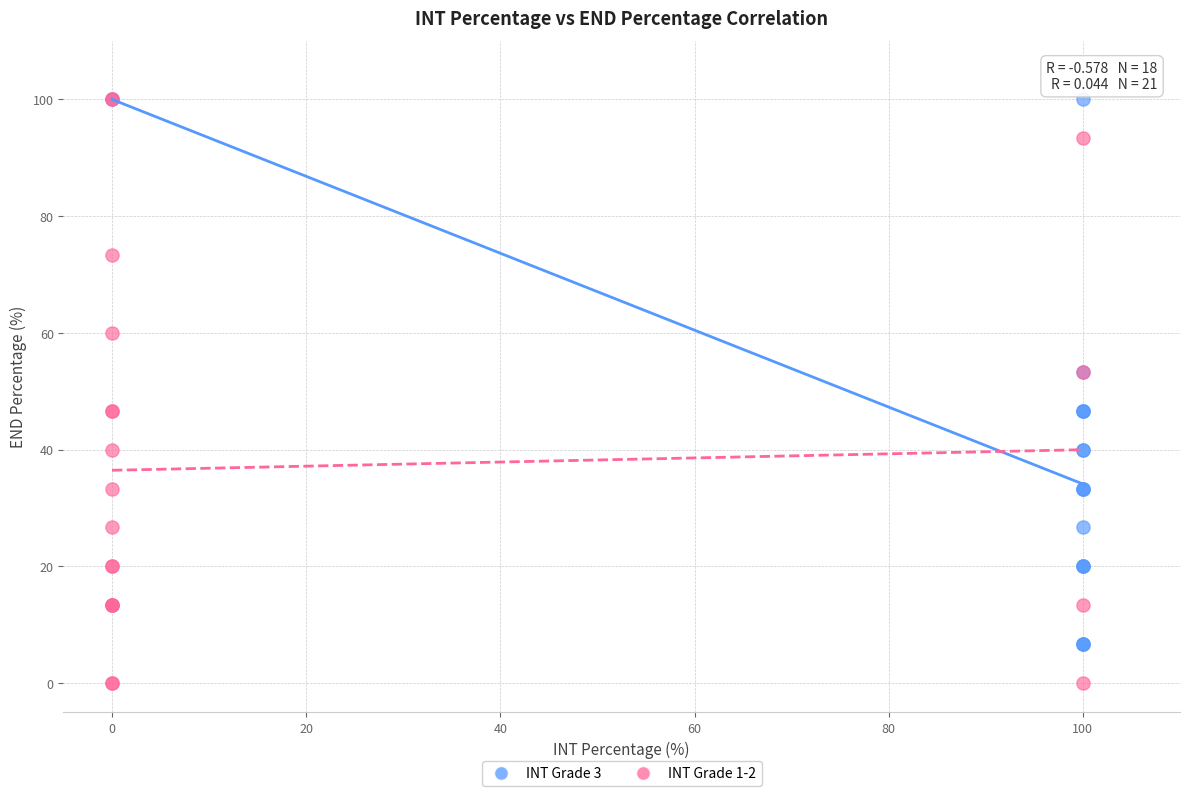

Which series has the widest spread of Y values?

INT Grade 1-2